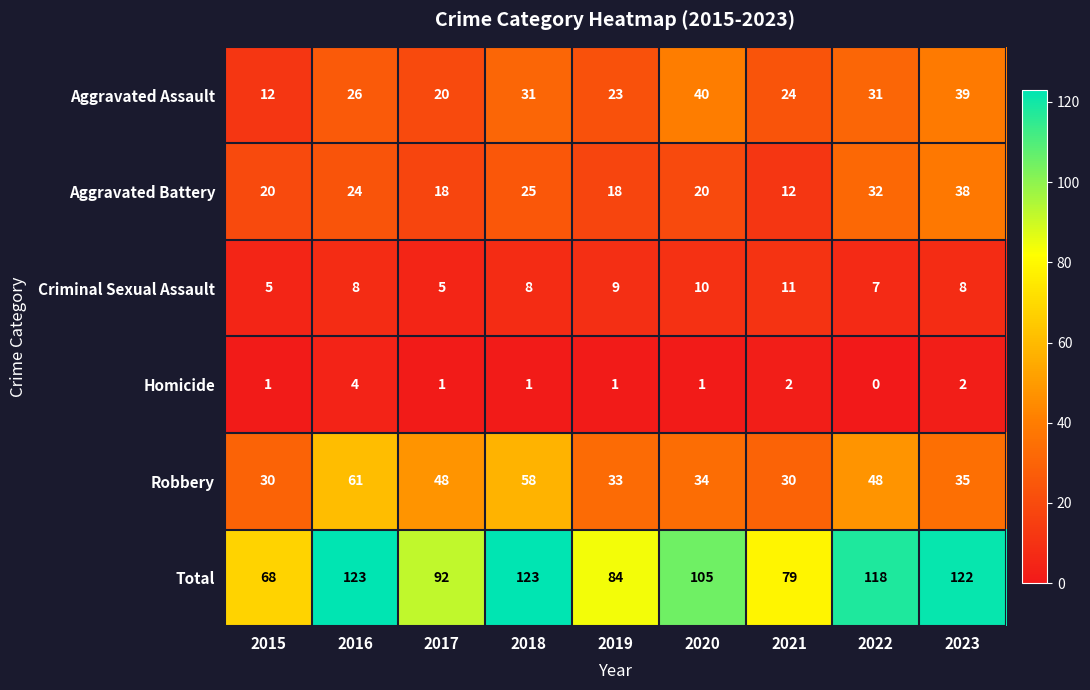

True or false: Aggravated Battery has a value of 18 at 2017.

True